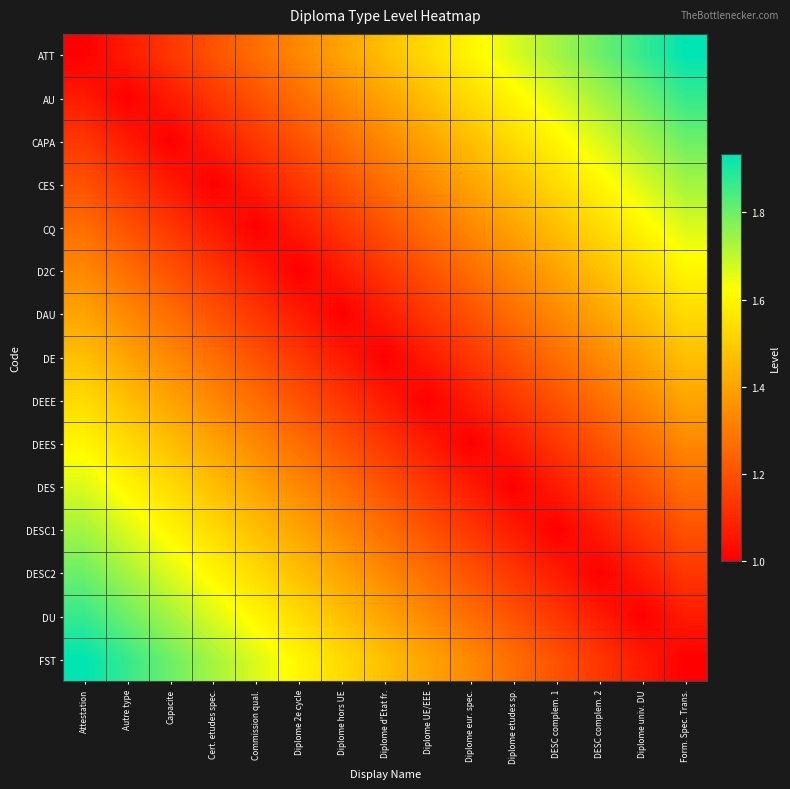

Which series has the widest spread of values?

ATT